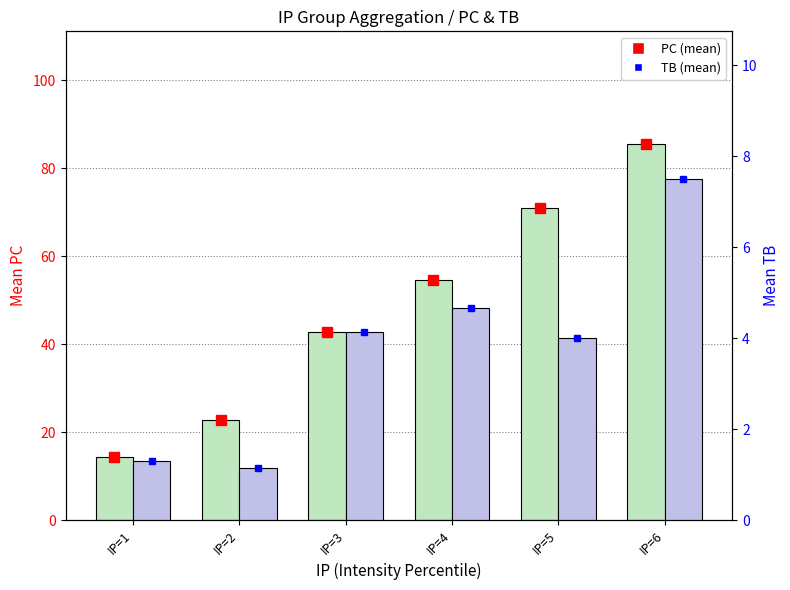

Does the chart contain any negative values?

No